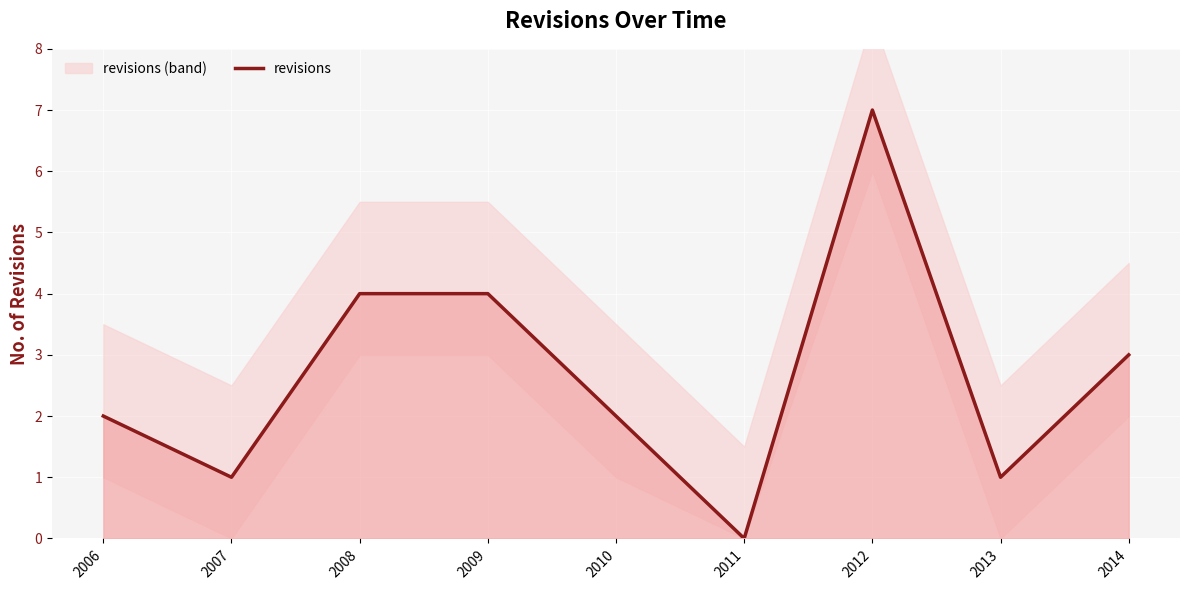

What is the greatest value displayed?

7